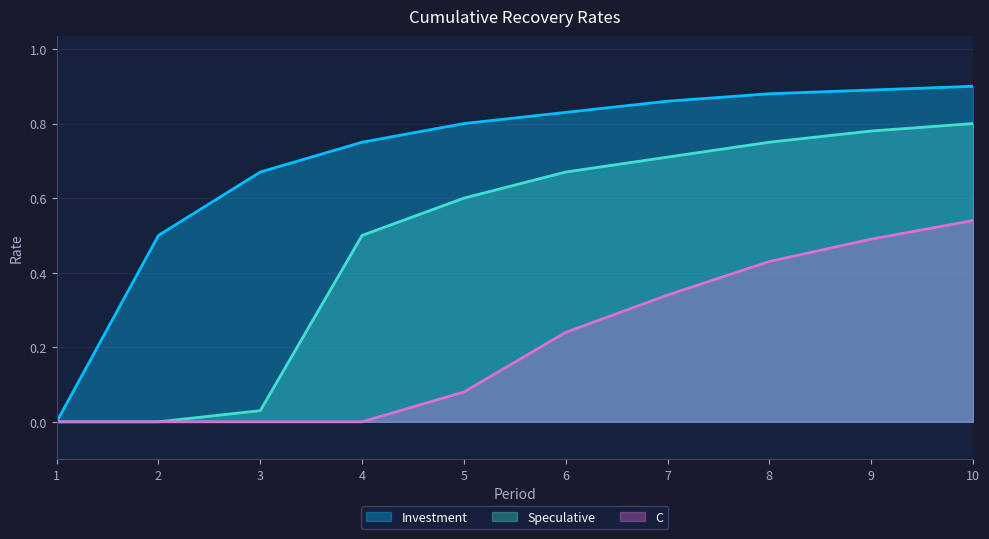

What are all the series names shown in the legend?

Investment, Speculative, C